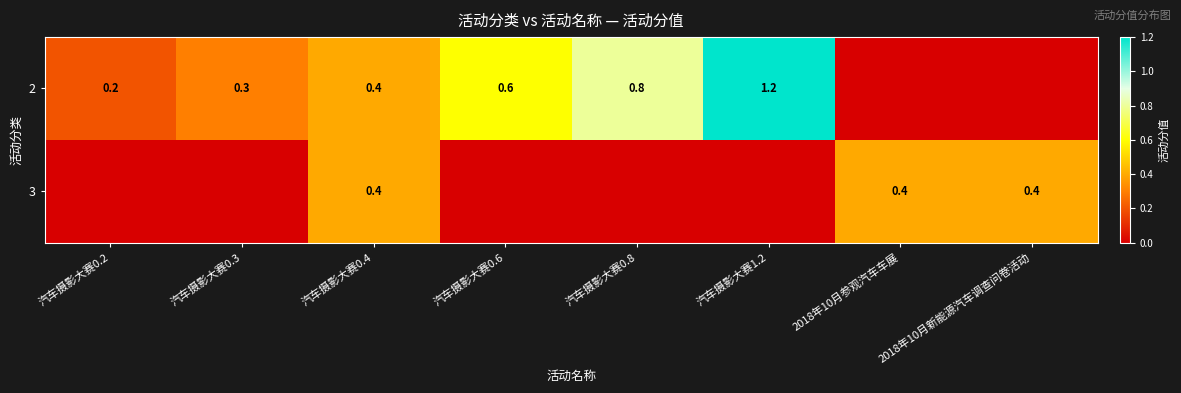

Count the number of data series in this chart.

2